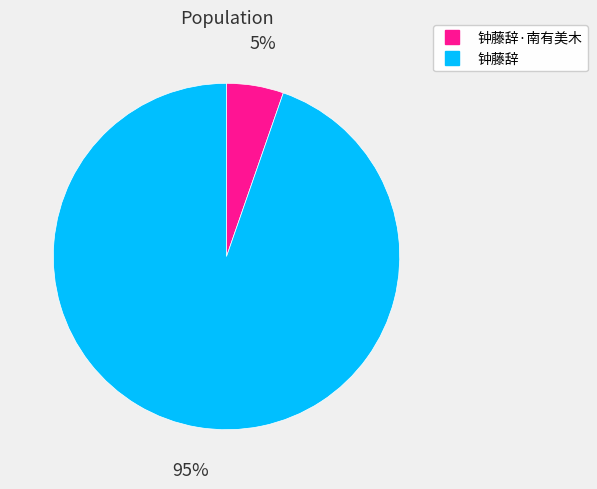

To the nearest percent, what is the average slice percentage?

50%